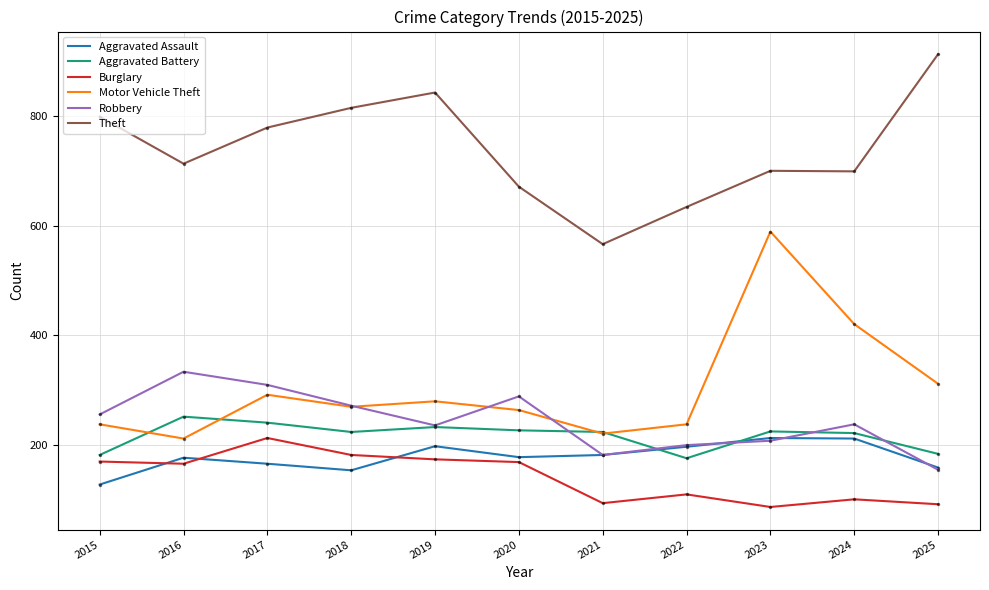

What is the difference between the highest and lowest values at 2016?

548